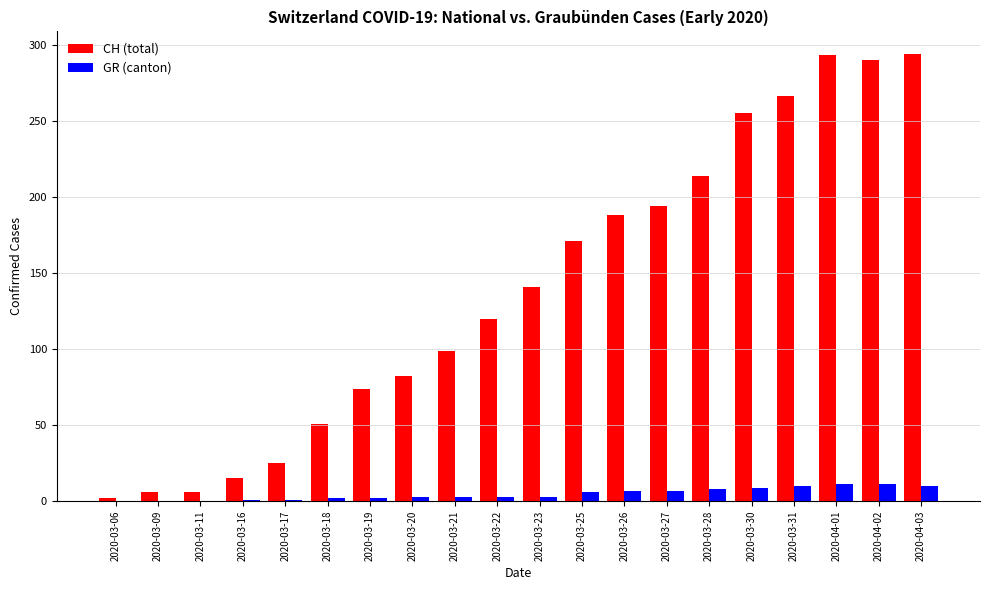

How many series are shown in this chart?

2